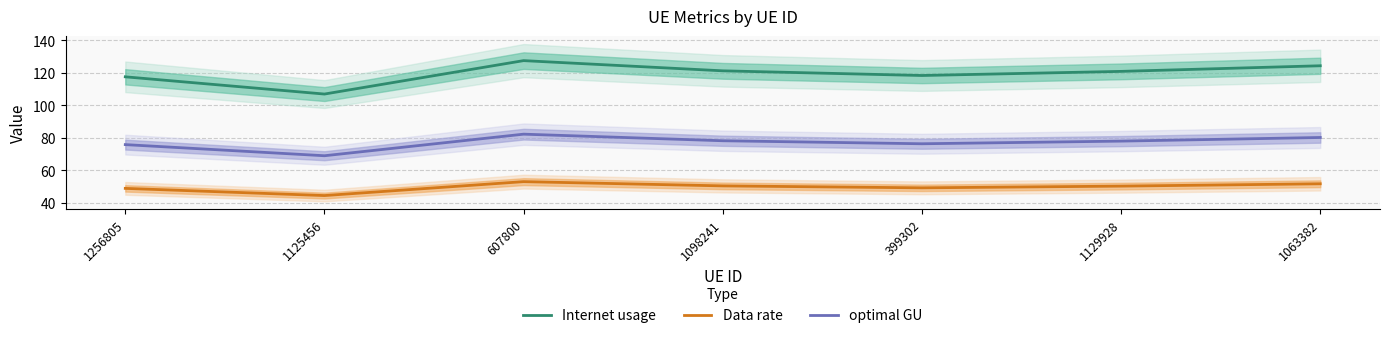

List the series in order of their peak value, highest first.

Internet usage, optimal GU, Data rate